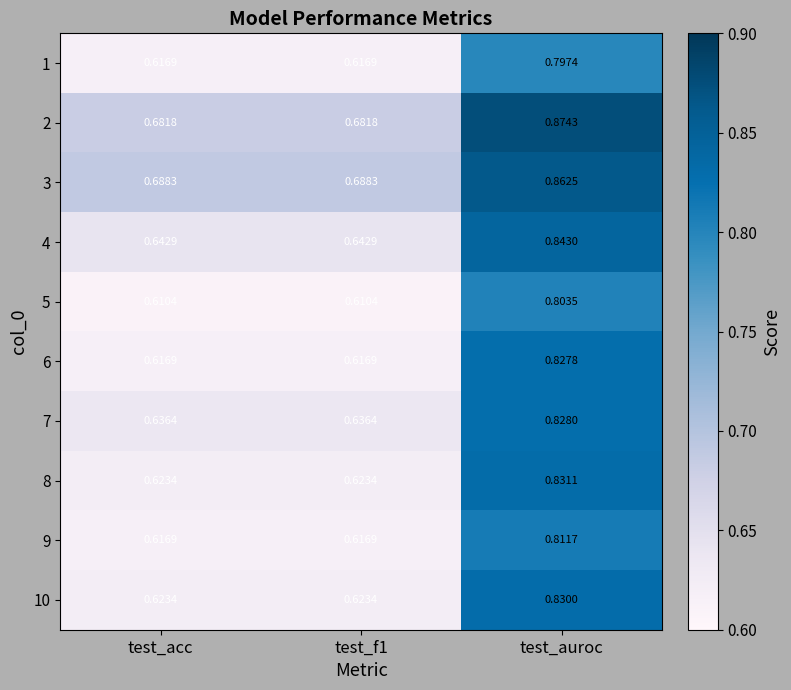

Is the value of 7 at test_f1 greater than the value of 2 at test_f1?

No